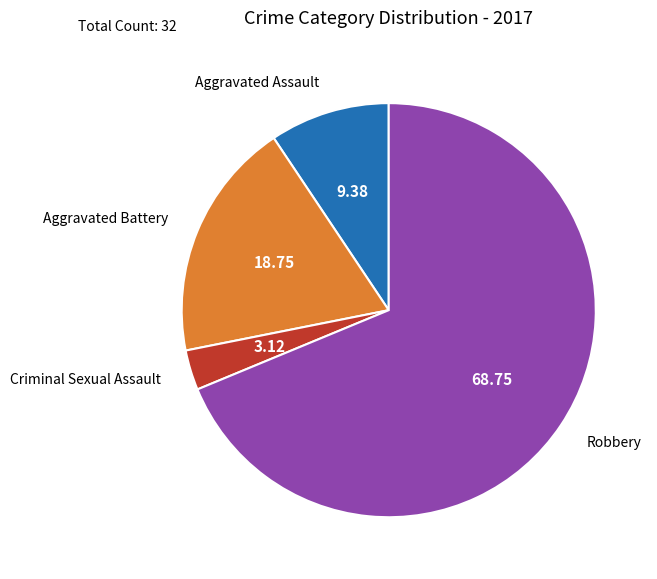

Is there any slice that represents more than half of the pie?

Yes